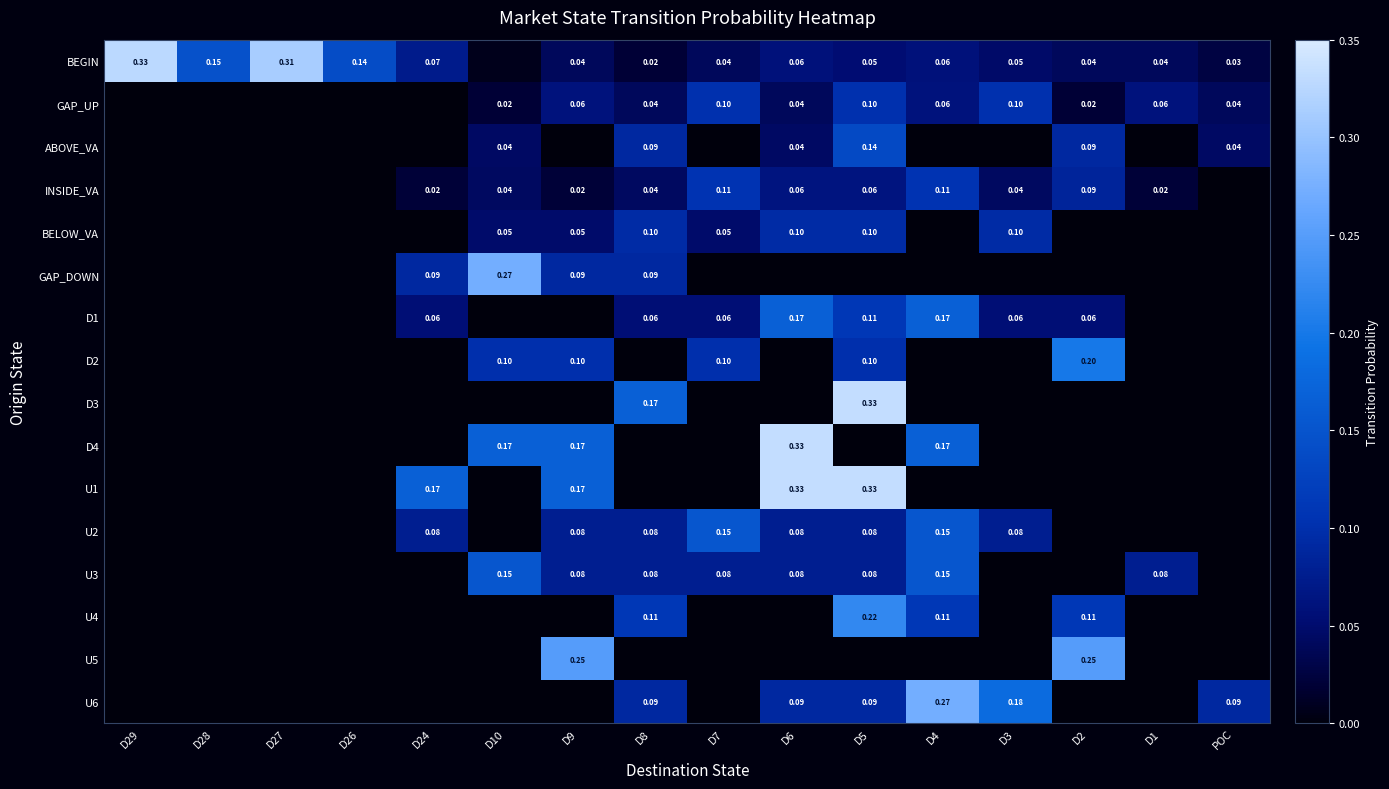

Which series changed the most between D2 and D1?

U5